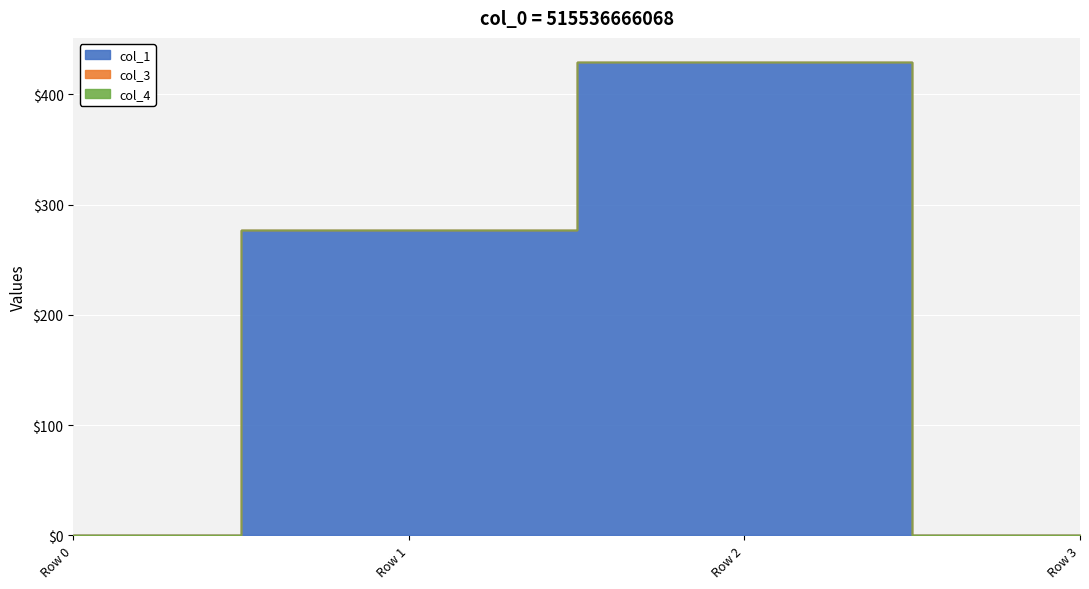

True or false: col_4 and col_3 intersect in this chart.

False